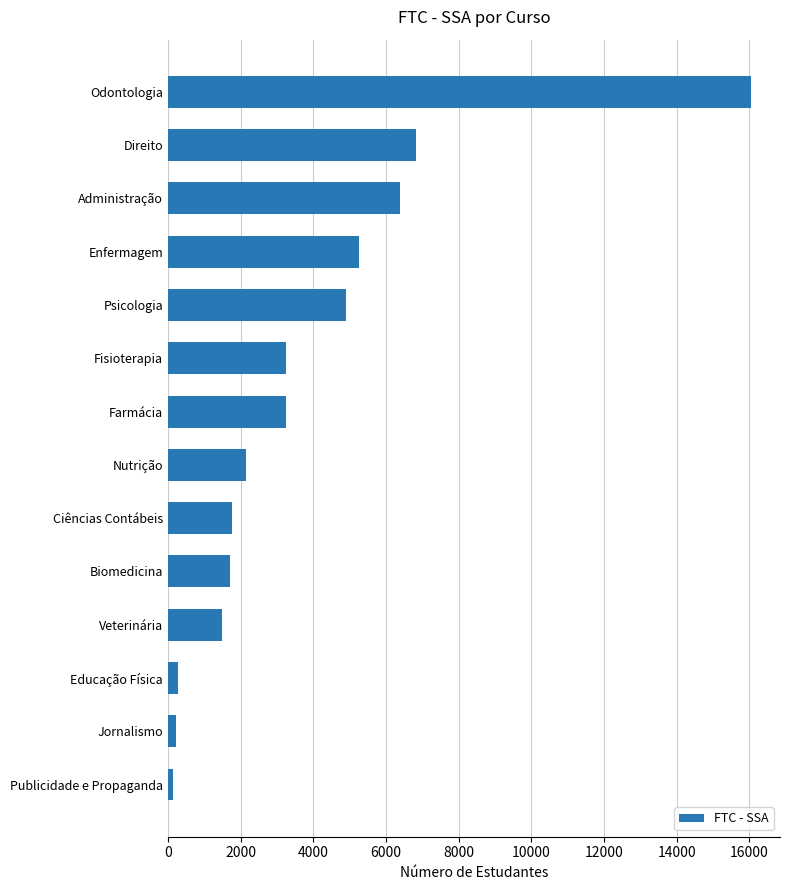

What is the difference between the maximum and minimum values?

15909